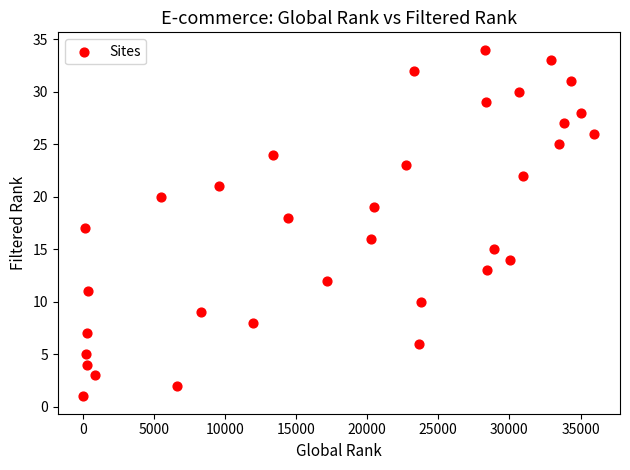

What is the range of Y values (max minus min)?

33